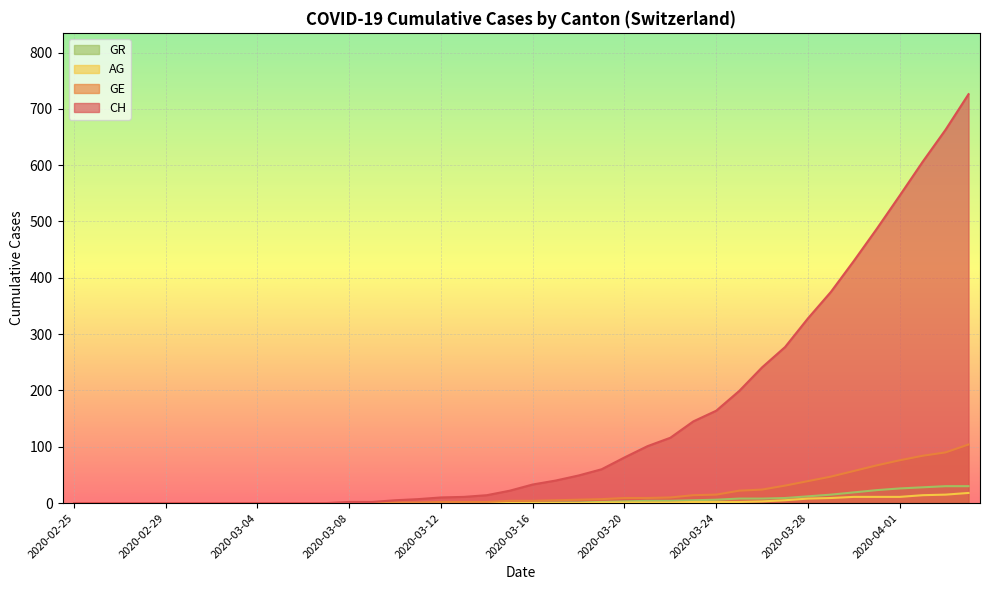

Where is AG nearest to the value 9?

2020-03-29